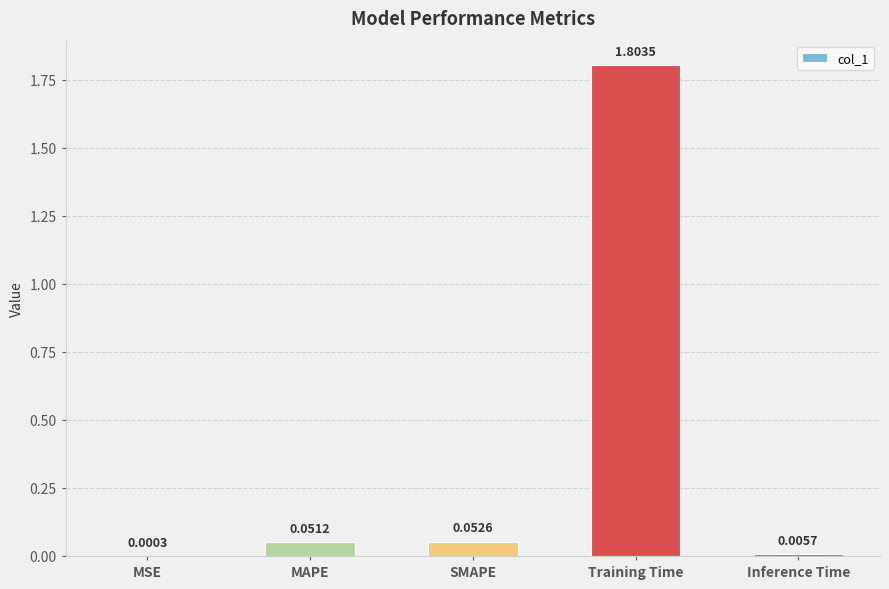

Which label corresponds to the largest value in the chart?

Training Time